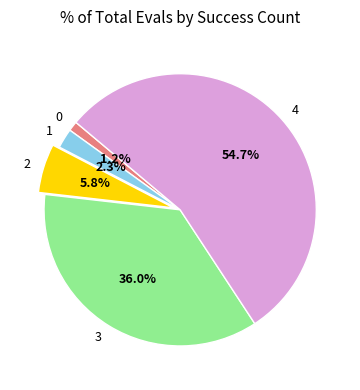

Which slice is the largest?

4